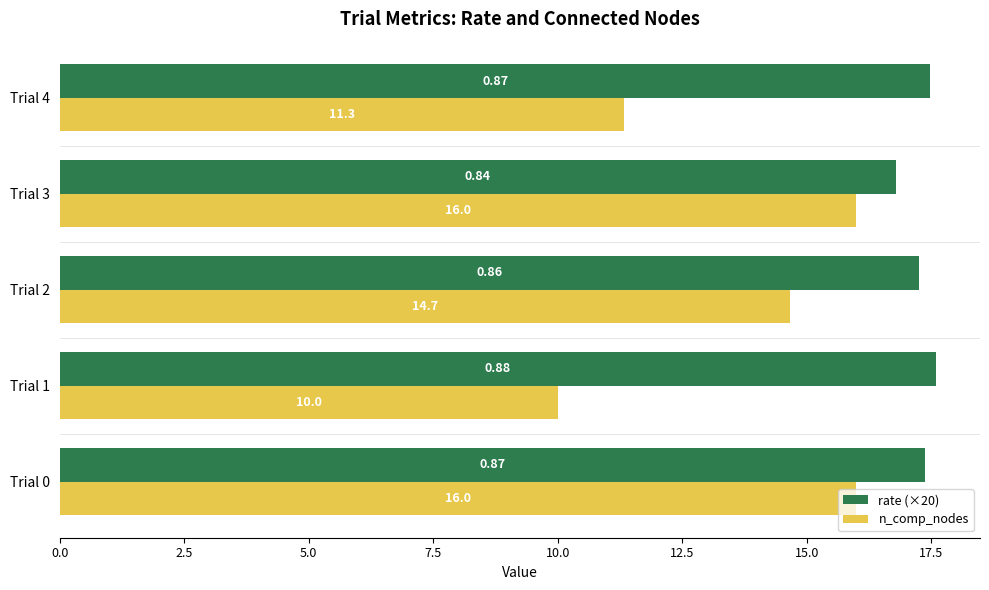

Is the value of n_comp_nodes at Trial 1 greater than the value of rate (×20) at Trial 1?

No